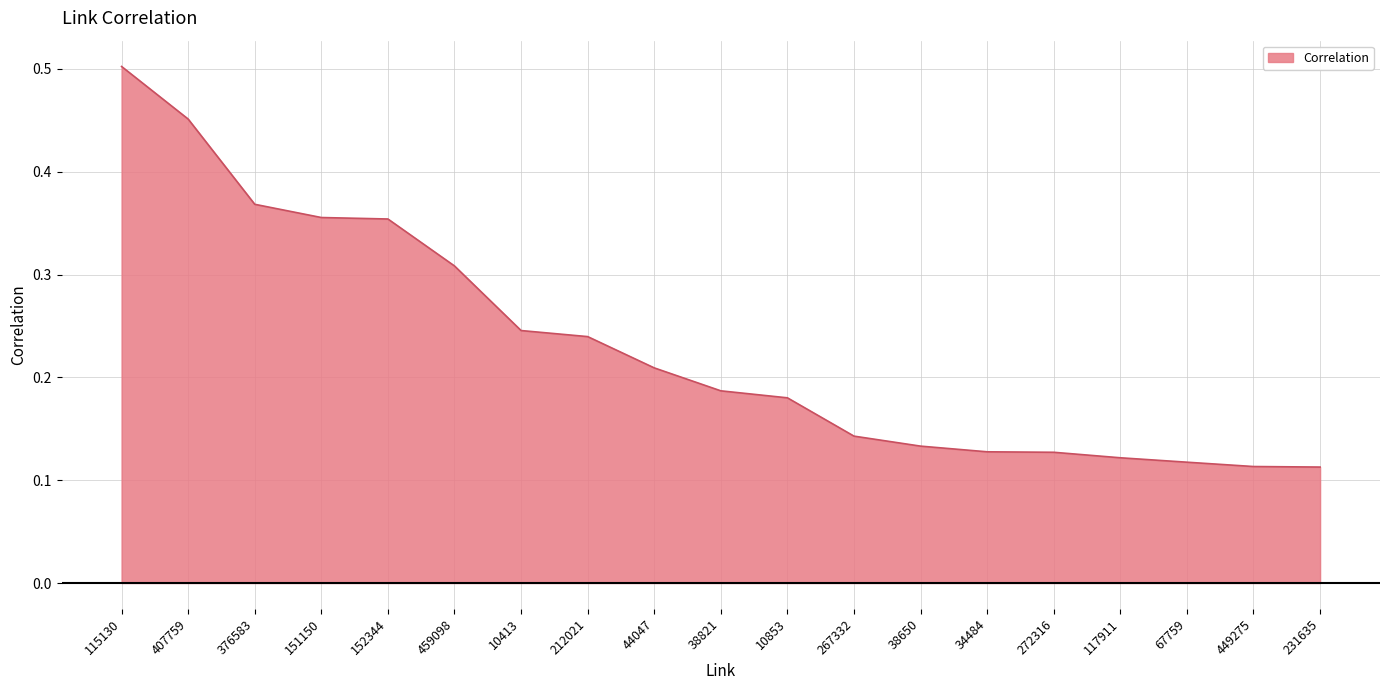

Count the number of data series in this chart.

1